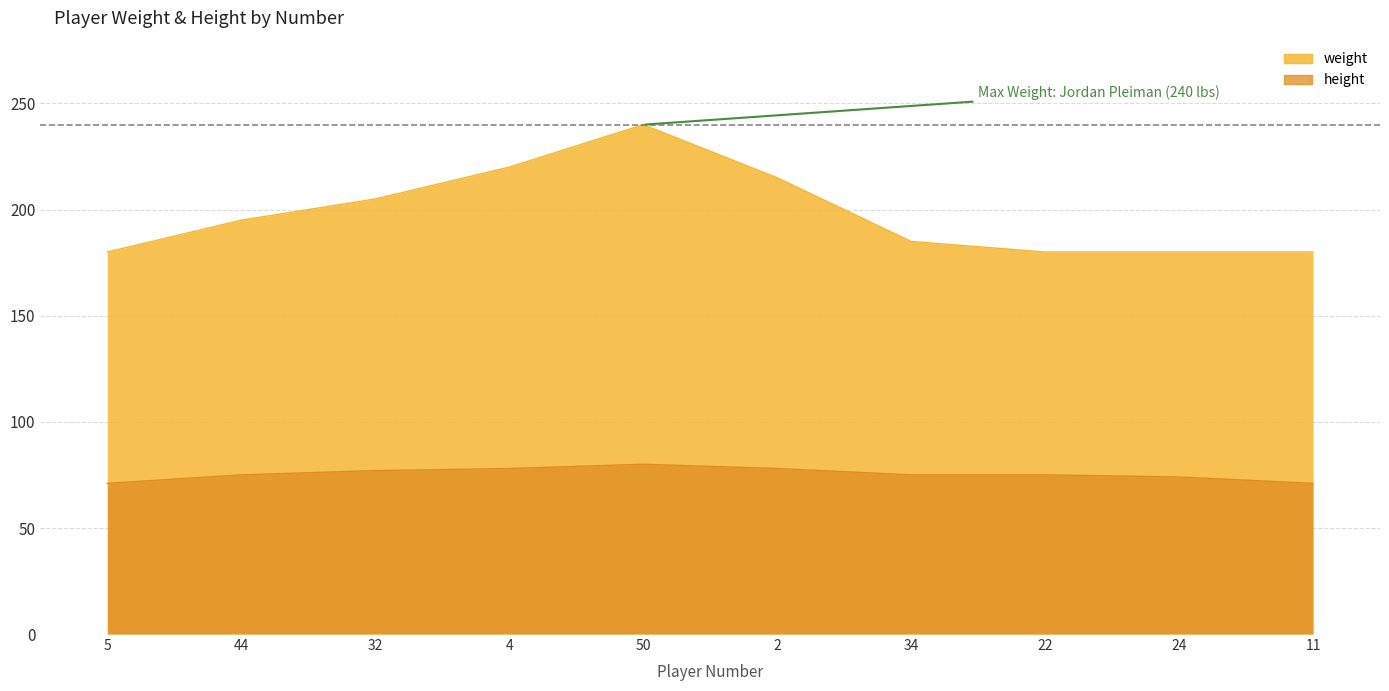

What is the value of the height point at the 7th from the left?

75